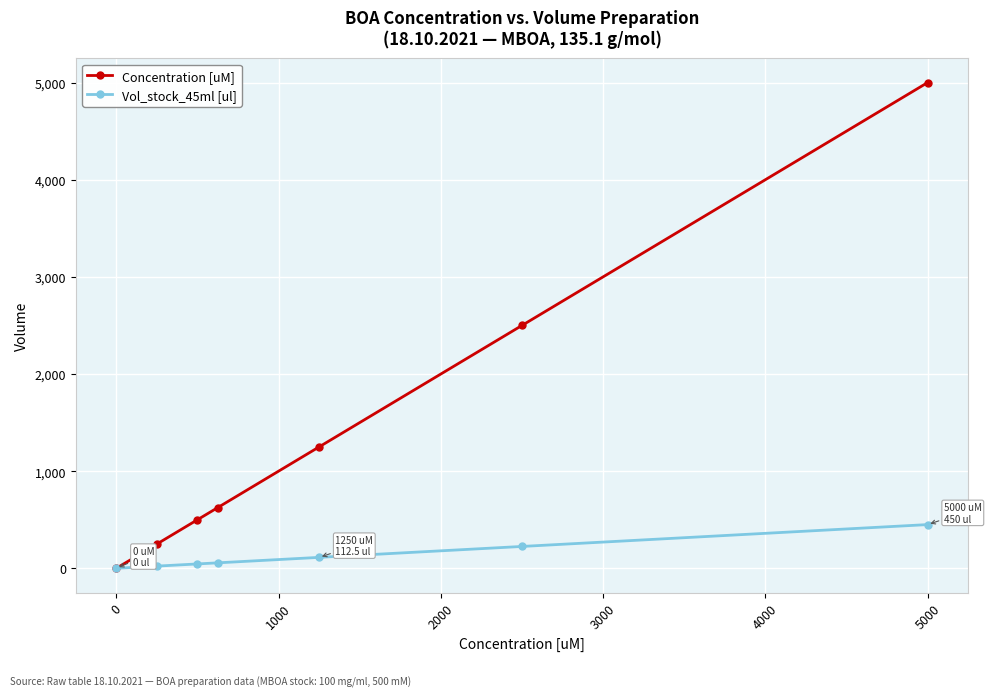

What is the value of the Vol_stock_45ml [ul] point at the 6th from the left?

225.0